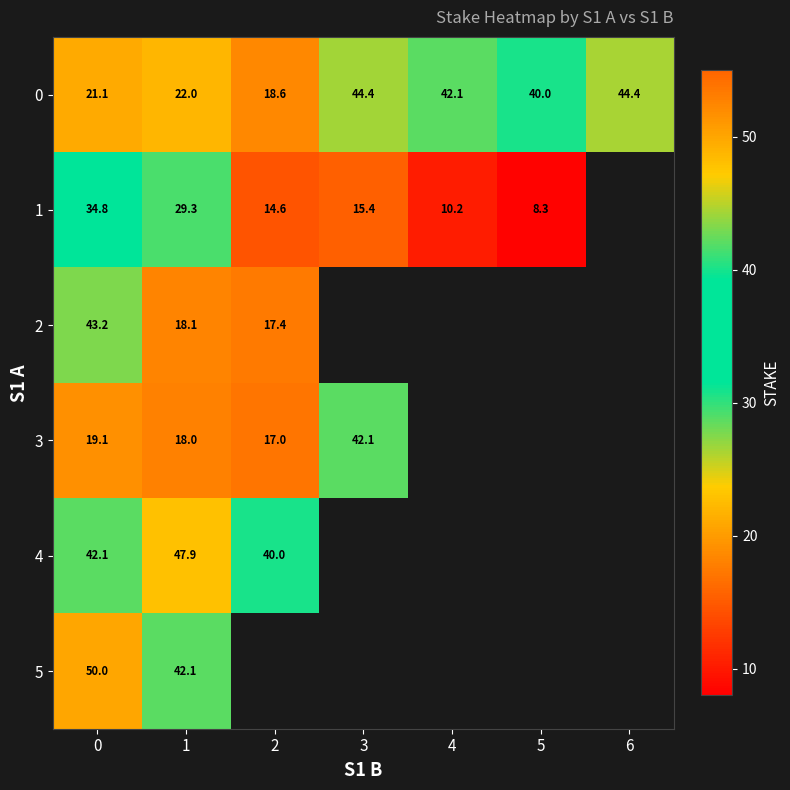

Which category has the lowest value across all series?

5